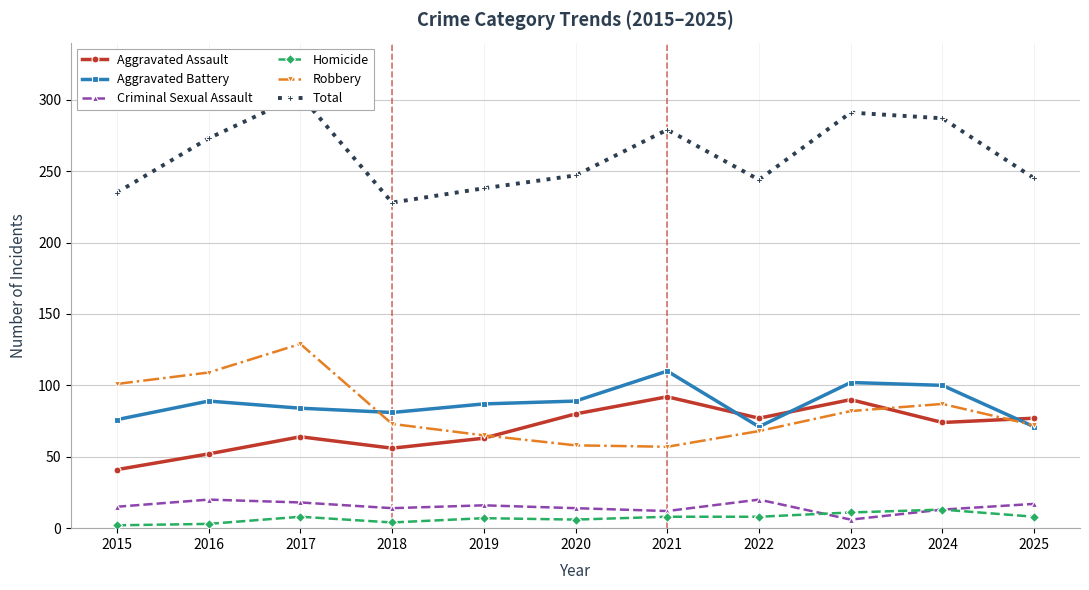

Which has a higher value, 2017 or 2023?

2023